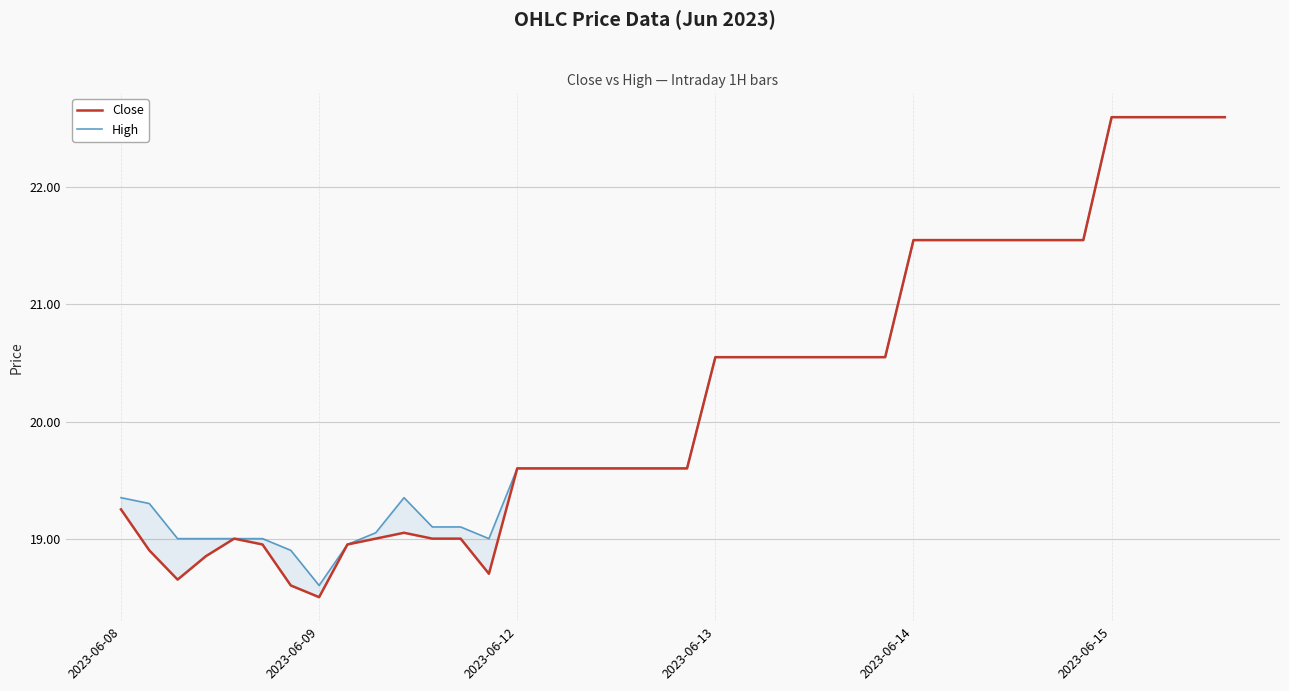

Reading left to right, extract all data points from this chart.

Close: 19.2	18.9	18.6	18.9	19.0	18.9	18.6	18.5	18.9	19.0	19.1	19.0	19.0	18.7	19.6	19.6	19.6	19.6	19.6	19.6	19.6	20.6	20.6	20.6	20.6	20.6	20.6	20.6	21.6	21.6	21.6	21.6	21.6	21.6	21.6	22.6	22.6	22.6	22.6	22.6
High: 19.4	19.3	19.0	19.0	19.0	19.0	18.9	18.6	18.9	19.1	19.4	19.1	19.1	19.0	19.6	19.6	19.6	19.6	19.6	19.6	19.6	20.6	20.6	20.6	20.6	20.6	20.6	20.6	21.6	21.6	21.6	21.6	21.6	21.6	21.6	22.6	22.6	22.6	22.6	22.6